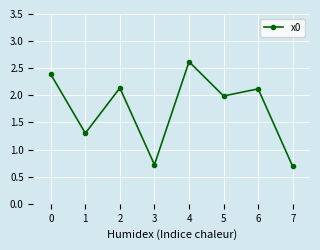

How many distinct data groups are displayed?

1